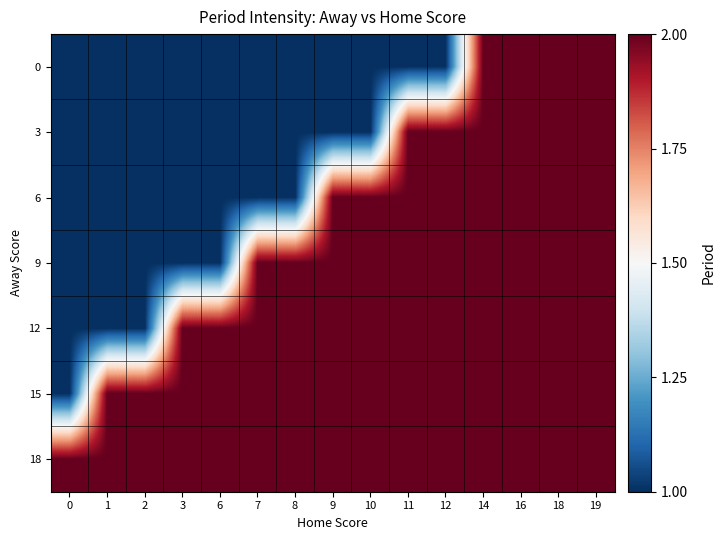

Between 19 and 3, which is larger?

19